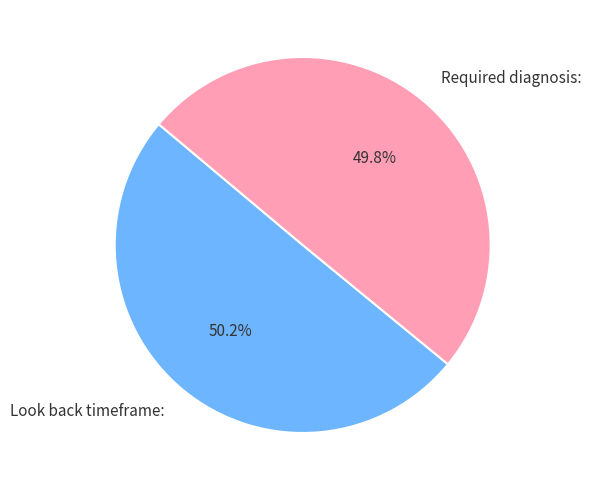

To the nearest percent, what portion does Look back timeframe: represent?

50%